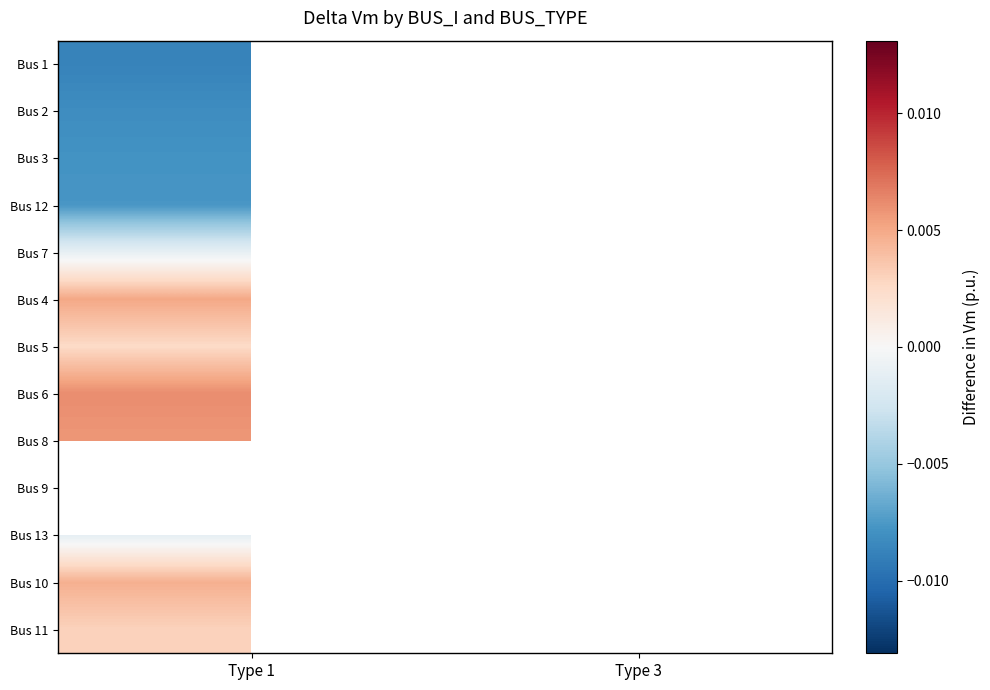

Between Type 3 and Type 1, which is larger?

Type 1